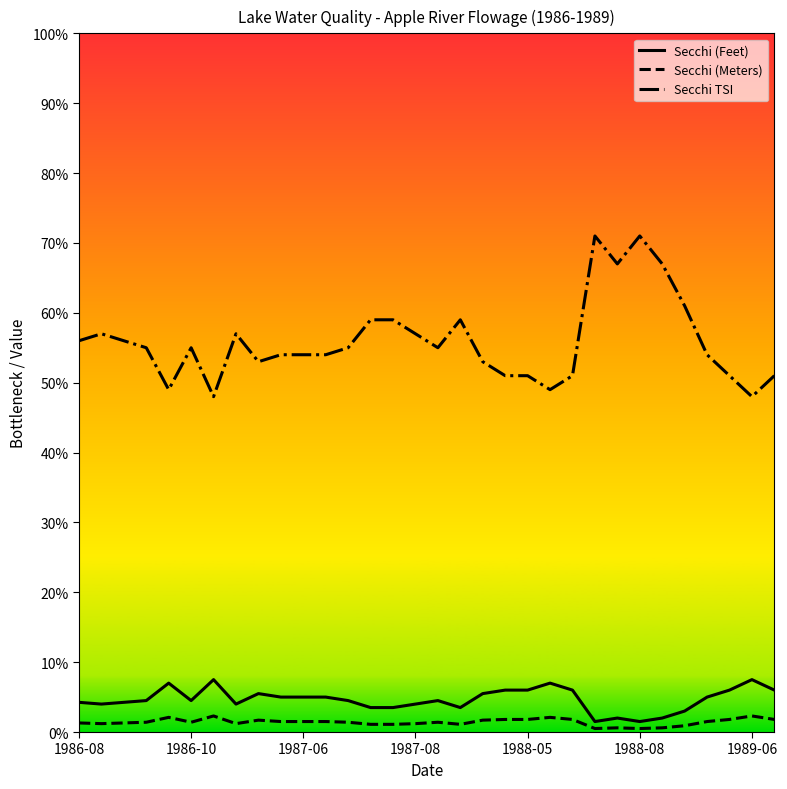

Which series has the largest total across all categories?

Secchi TSI